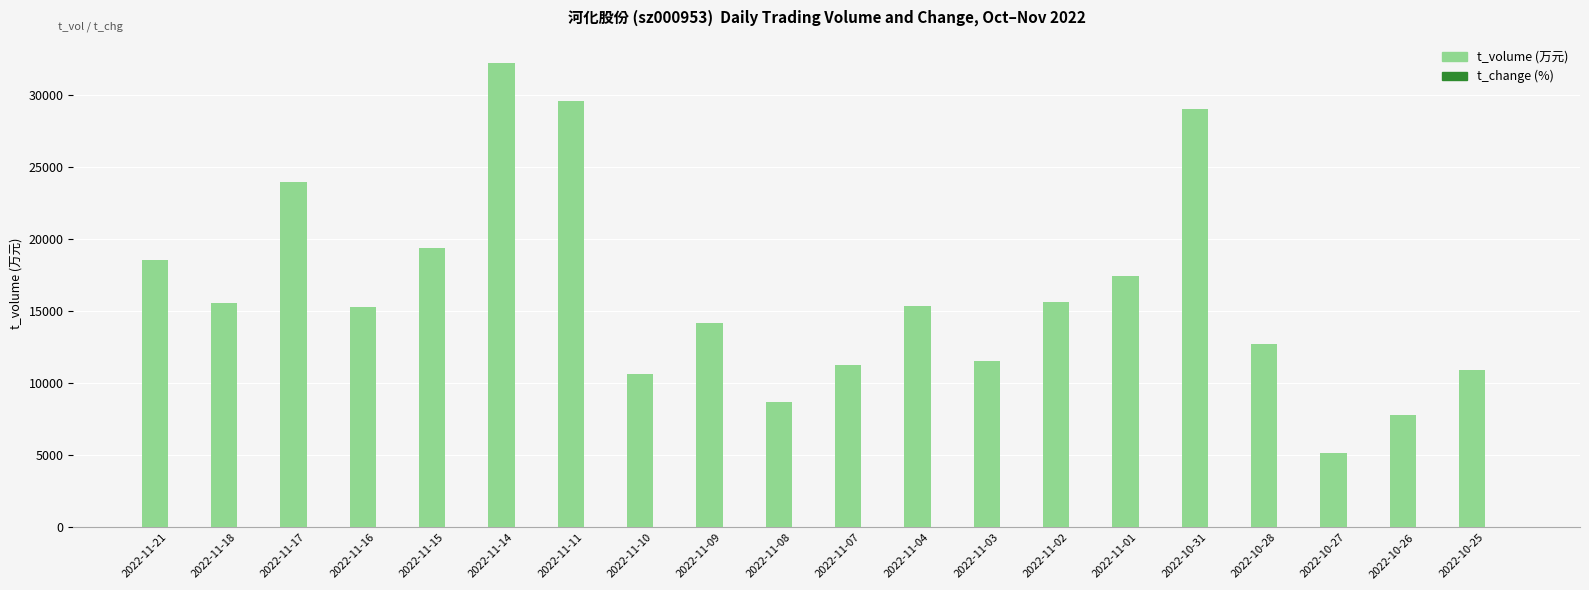

What is the maximum value shown in the chart?

32213.0